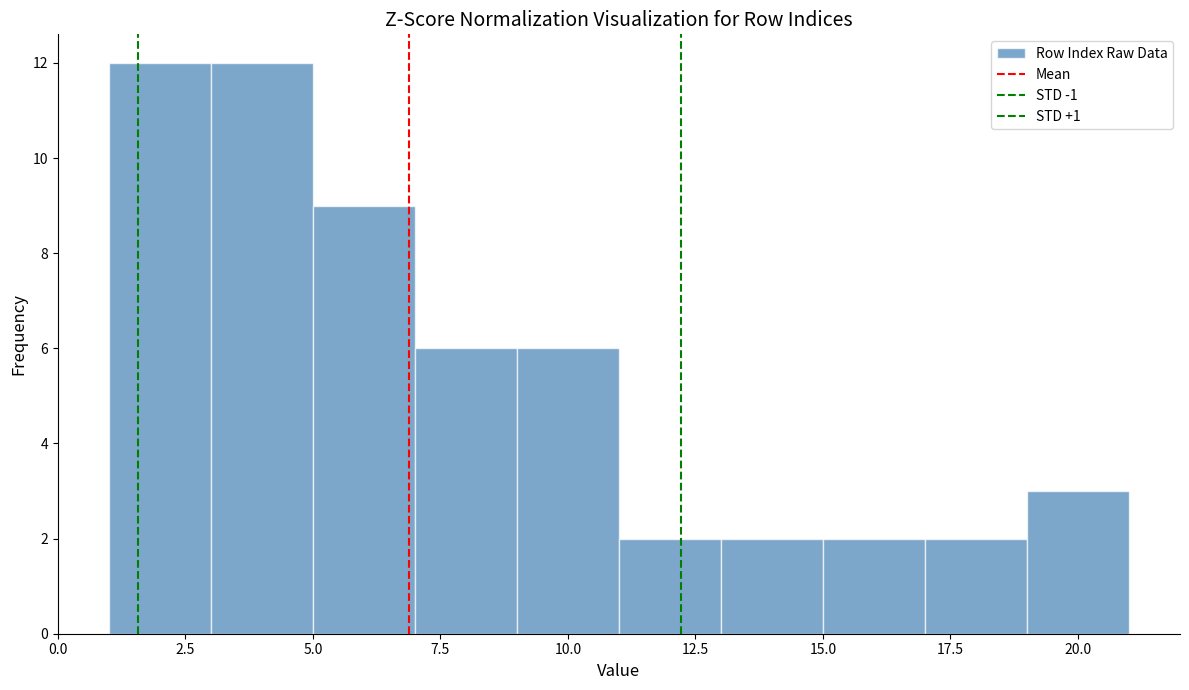

Reading left to right, list every bar in this chart as the range it spans on the x-axis followed by its height. The values are not printed on the chart, so give them approximately, as read against the axis.

1 to 3: 12
3 to 5: 12
5 to 7: 9
7 to 9: 6
9 to 11: 6
11 to 13: 2
13 to 15: 2
15 to 17: 2
17 to 19: 2
19 to 21: 3